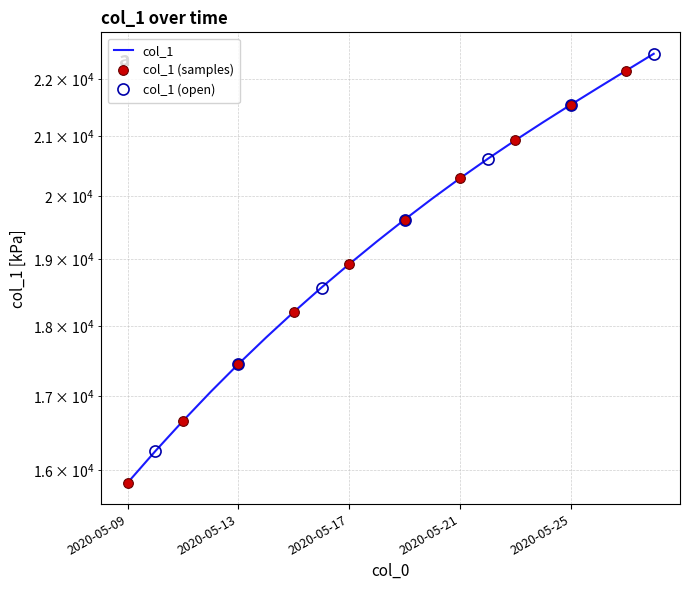

What is the difference between the values at 2020-05-11 and 2020-05-17?

2265.4